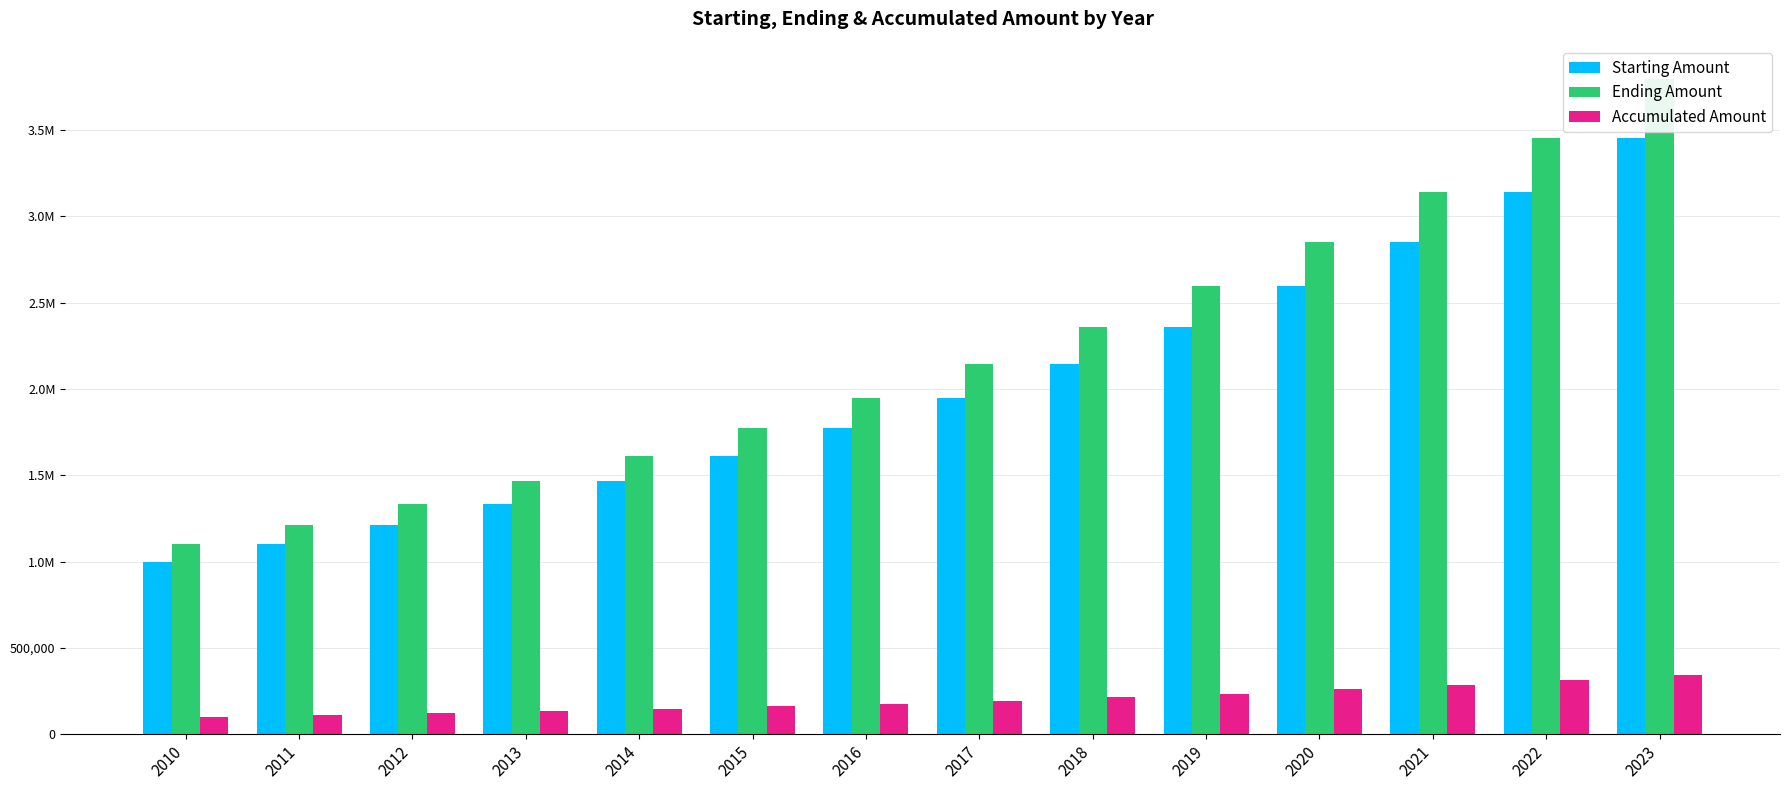

At which category is the sum across all series the highest?

2023